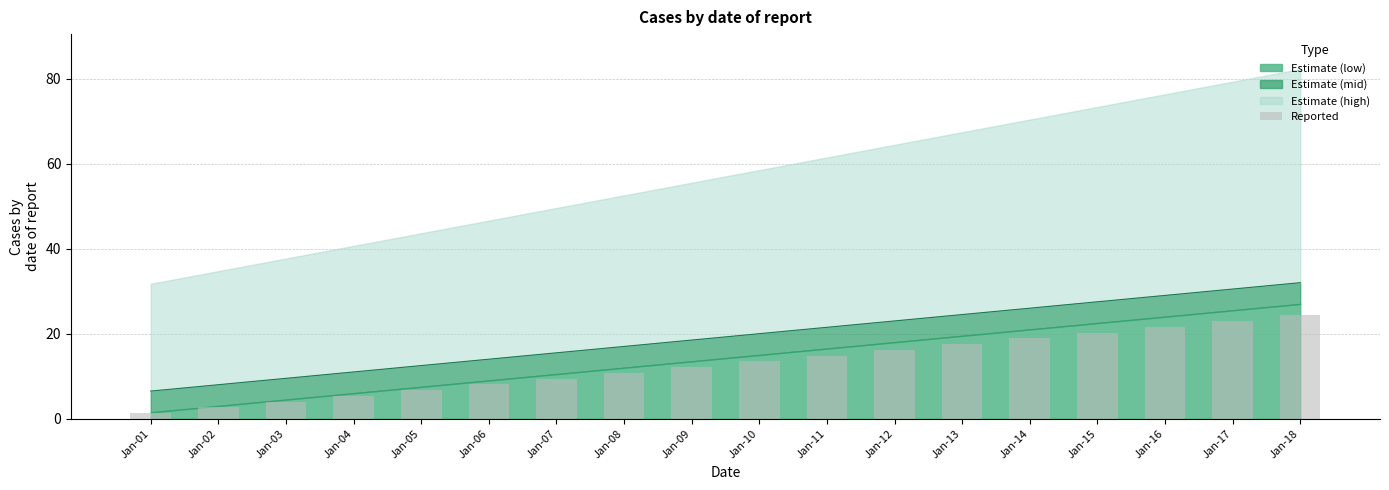

What is the approximate value at Jan-18?

24.3